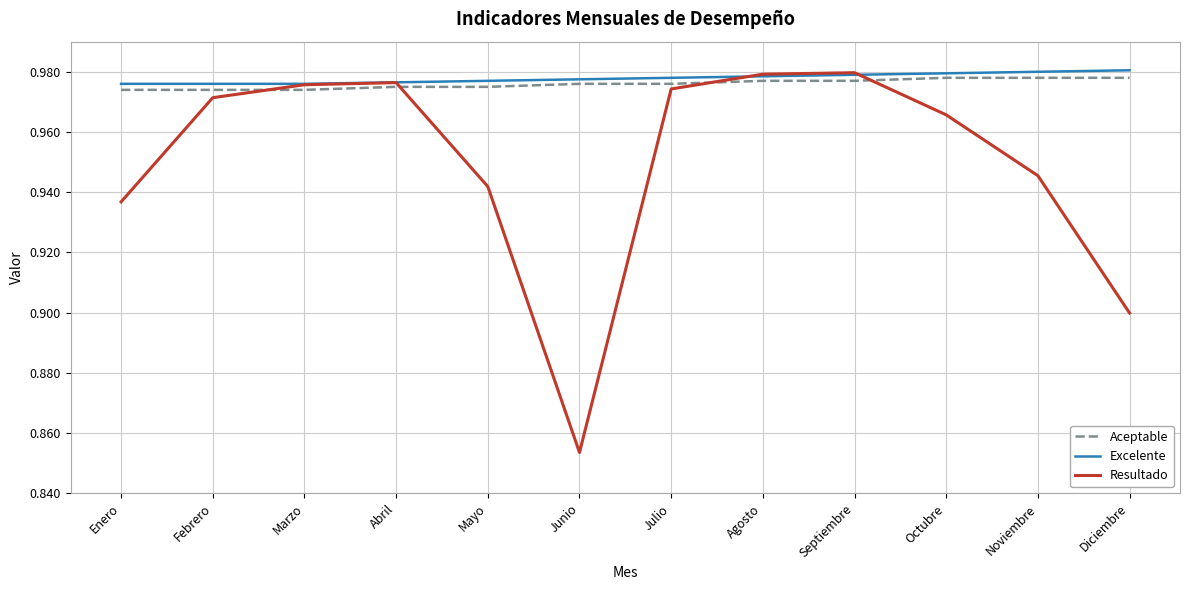

What is the total value across all series at Septiembre?

2.9